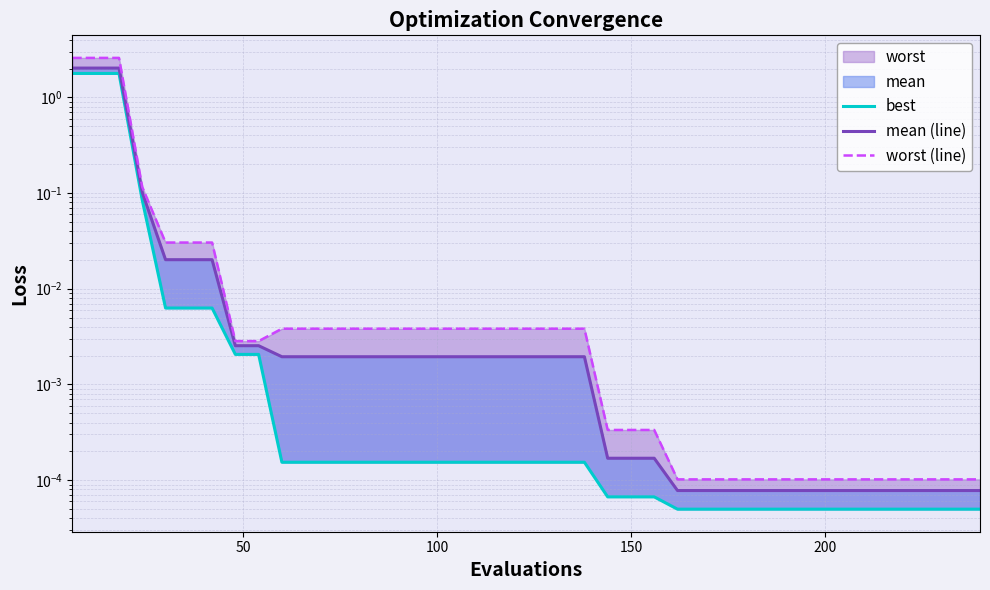

What is the greatest value displayed?

2.6